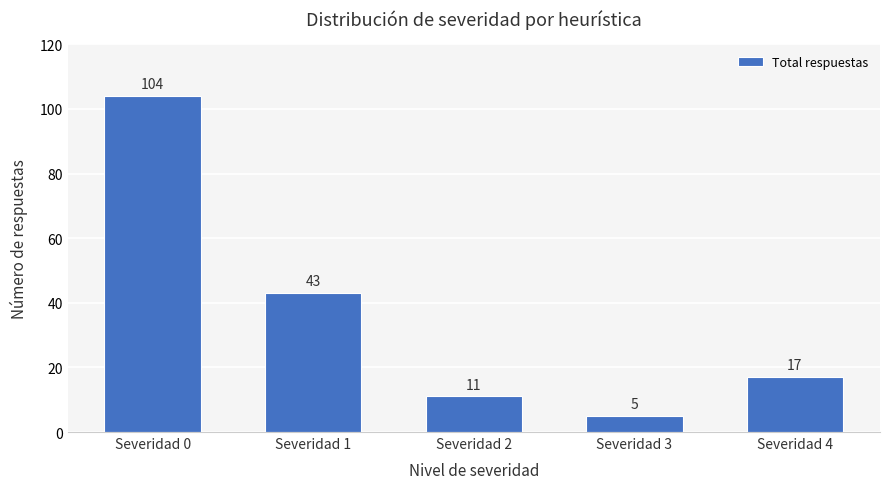

What is the sum of all values?

180